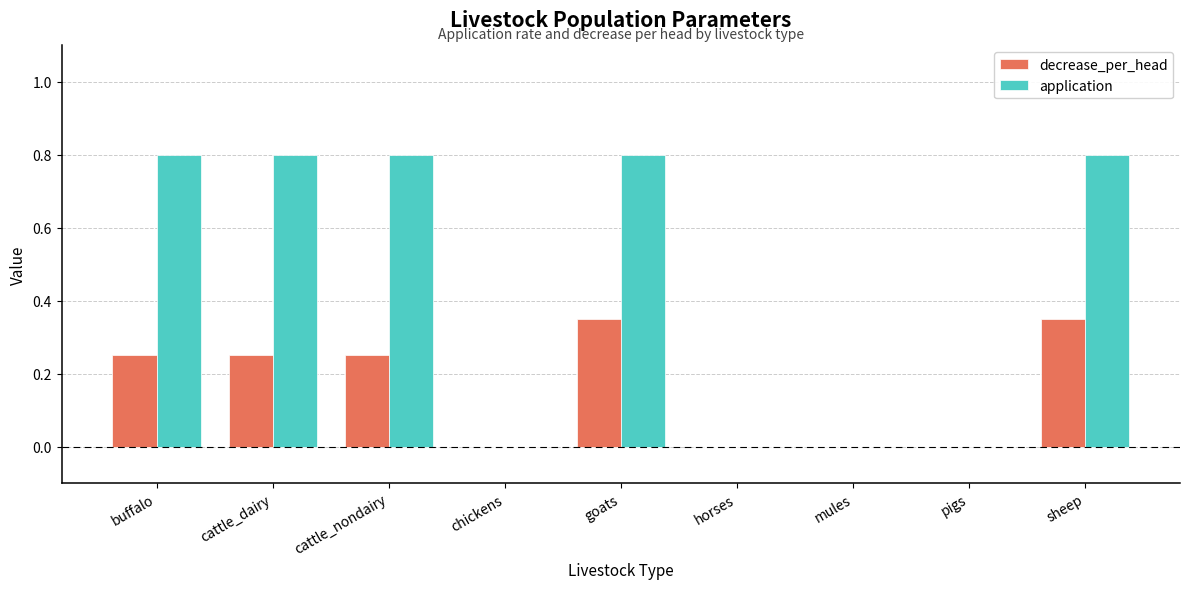

True or false: application has a value of 0.4 at pigs.

False